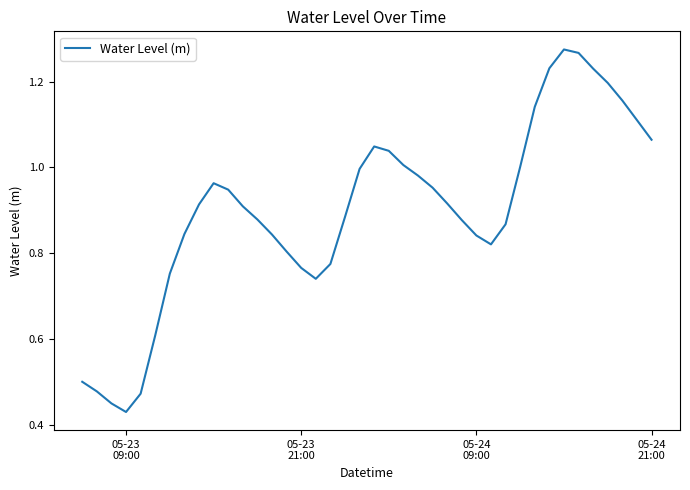

Does the chart display data point markers on the line(s)?

No